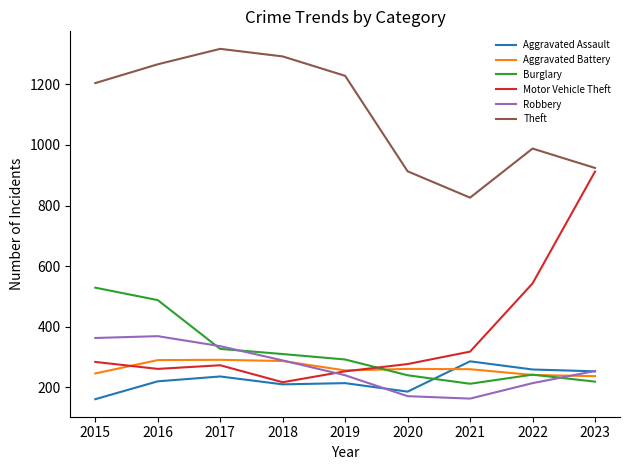

The Aggravated Battery series shows 380 at 2015. True or false?

False